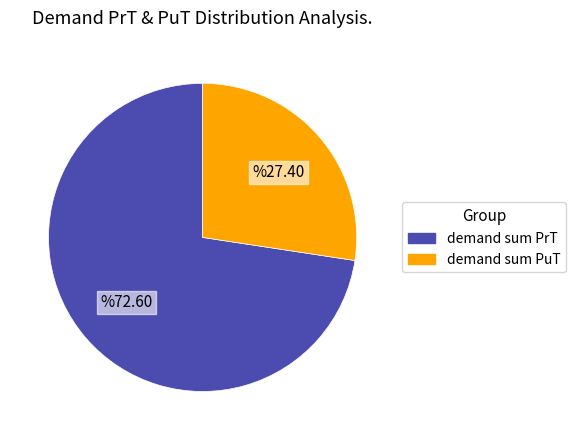

Which has a higher value, demand sum PrT or demand sum PuT?

demand sum PrT